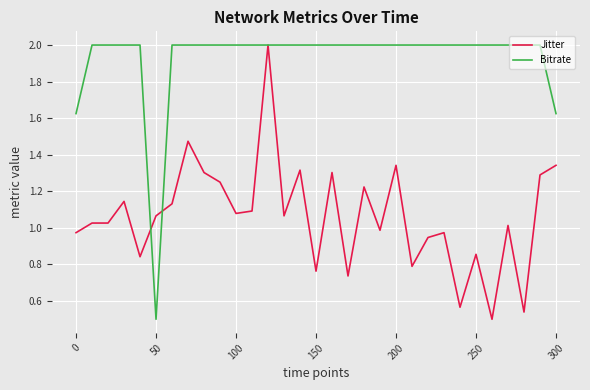

What is the greatest value displayed?

2.0